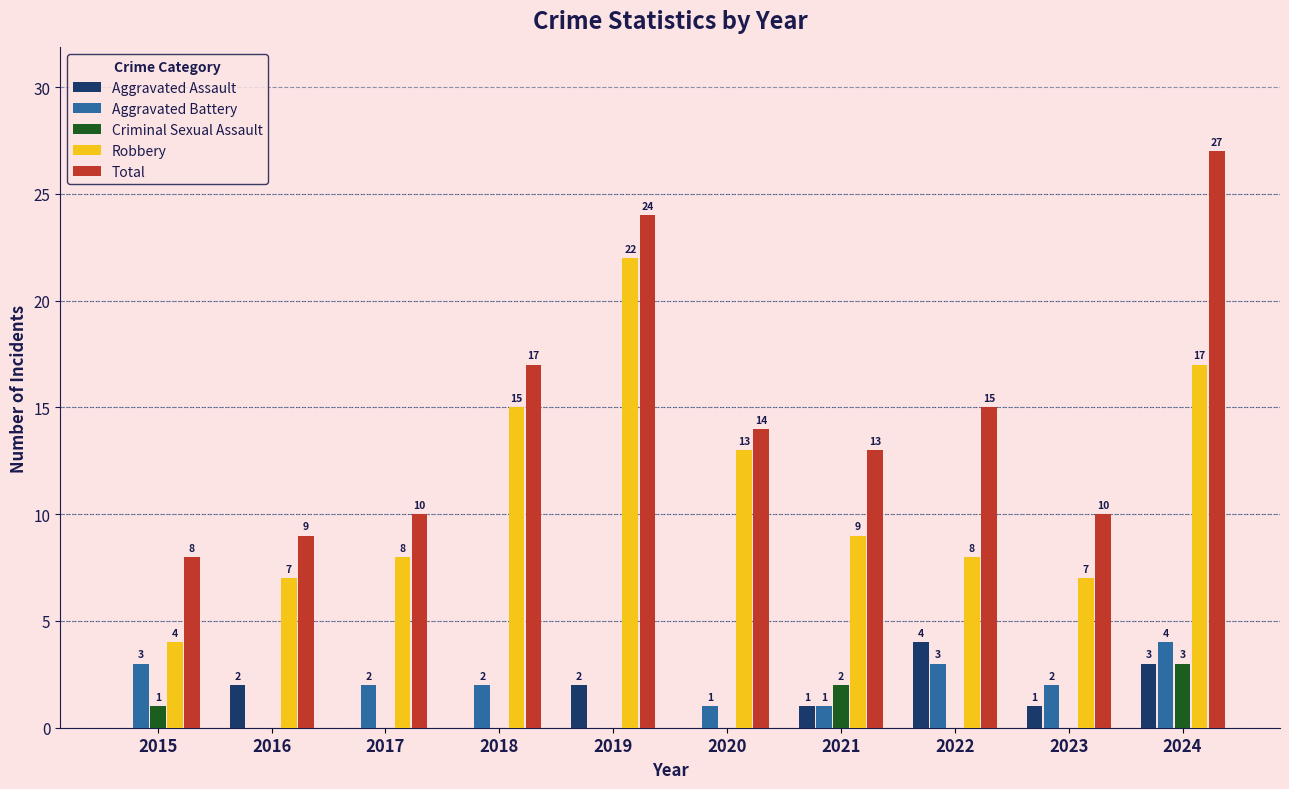

Reading left to right, transcribe all the data shown in this chart.

Aggravated Assault: 2015=0	2016=2	2017=0	2018=0	2019=2	2020=0	2021=1	2022=4	2023=1	2024=3
Aggravated Battery: 2015=3	2016=0	2017=2	2018=2	2019=0	2020=1	2021=1	2022=3	2023=2	2024=4
Criminal Sexual Assault: 2015=1	2016=0	2017=0	2018=0	2019=0	2020=0	2021=2	2022=0	2023=0	2024=3
Robbery: 2015=4	2016=7	2017=8	2018=15	2019=22	2020=13	2021=9	2022=8	2023=7	2024=17
Total: 2015=8	2016=9	2017=10	2018=17	2019=24	2020=14	2021=13	2022=15	2023=10	2024=27